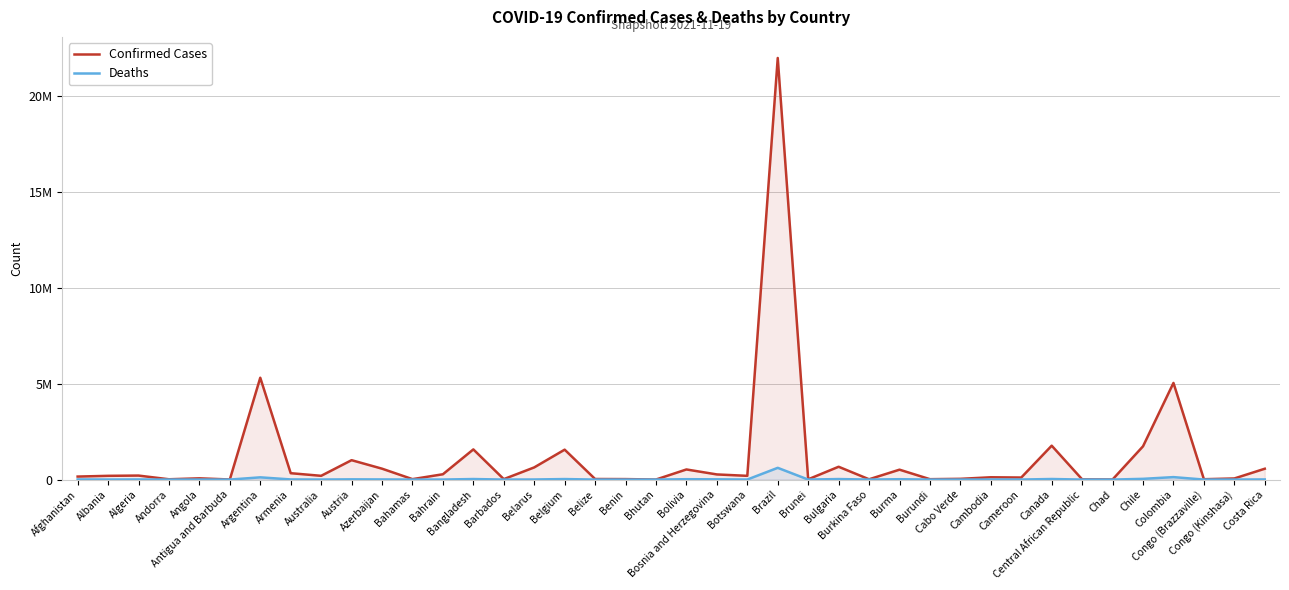

What is the maximum value shown in the chart?

21989962